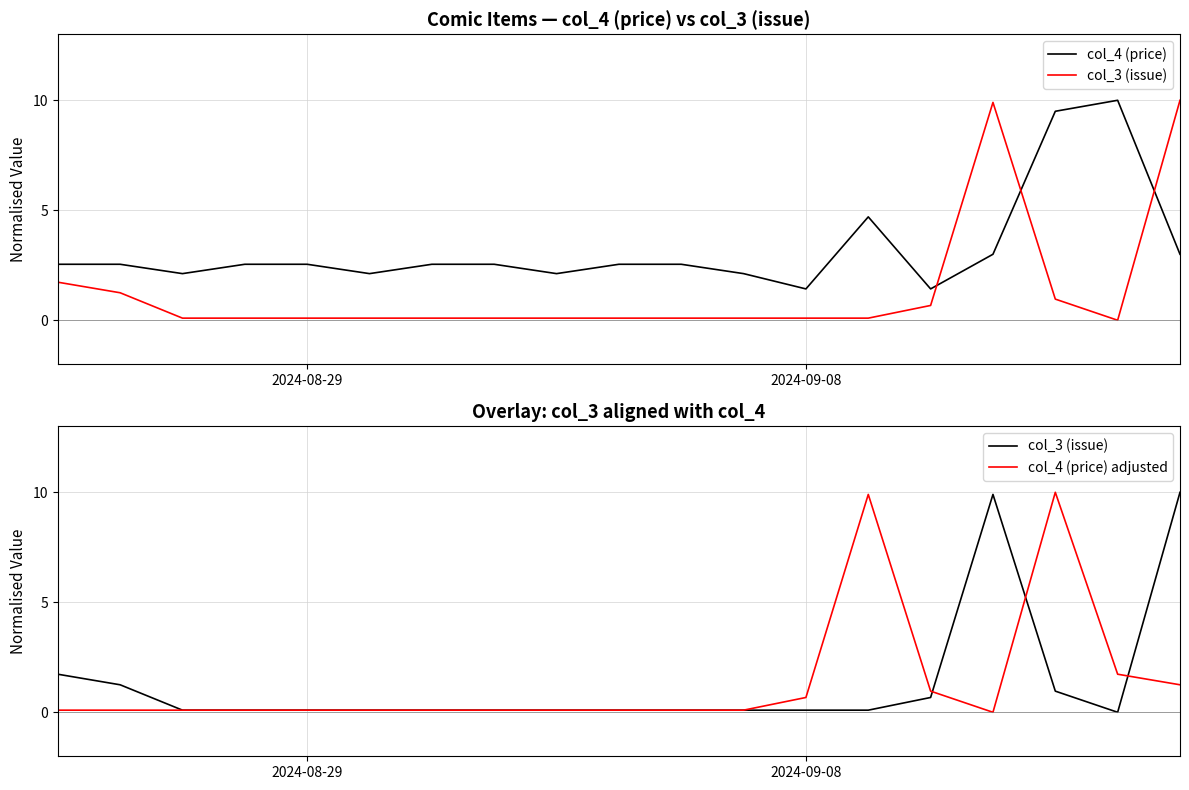

True or false: col_4 (price) and col_4 (price) adjusted cross at least once.

True